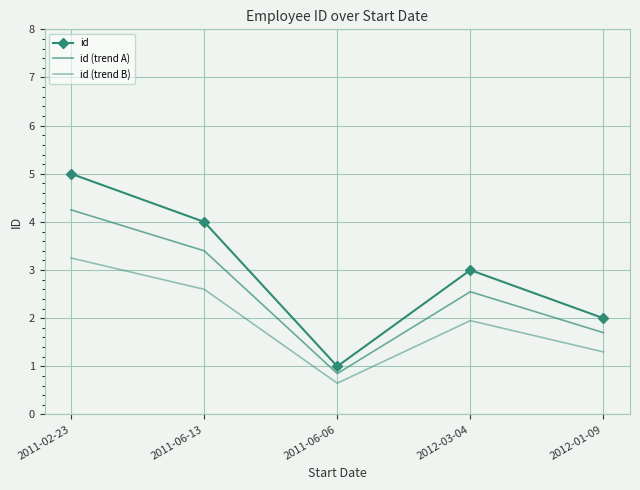

True or false: id (trend B) and id (trend A) cross at least once.

False